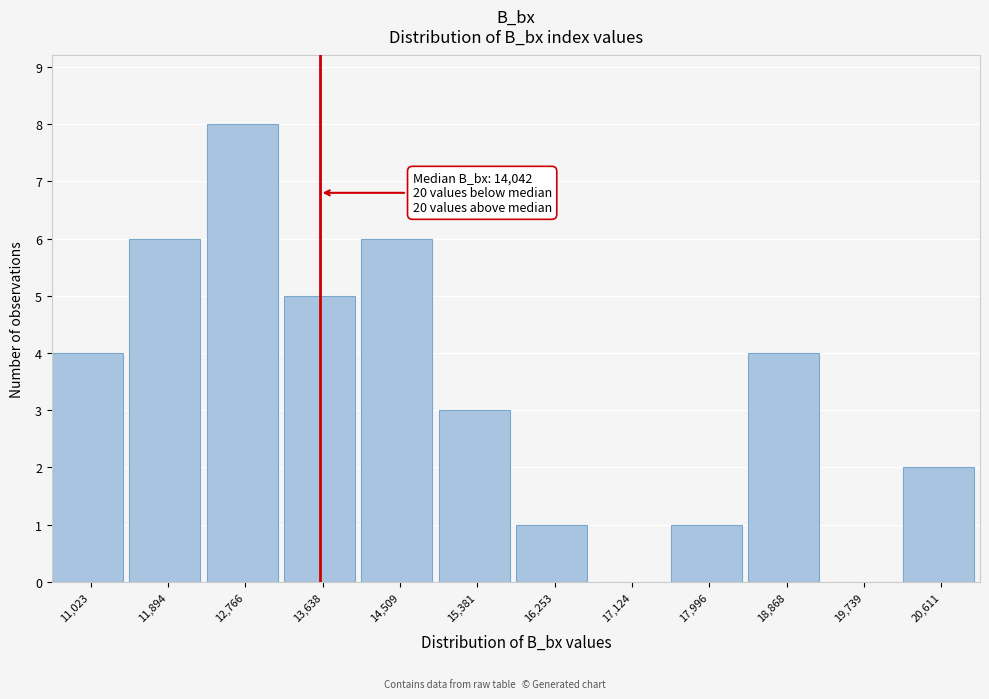

Reading right to left, what are all the values shown in this chart?

20,611=2	19,739=0	18,868=4	17,996=1	17,124=0	16,253=1	15,381=3	14,509=6	13,638=5	12,766=8	11,894=6	11,023=4